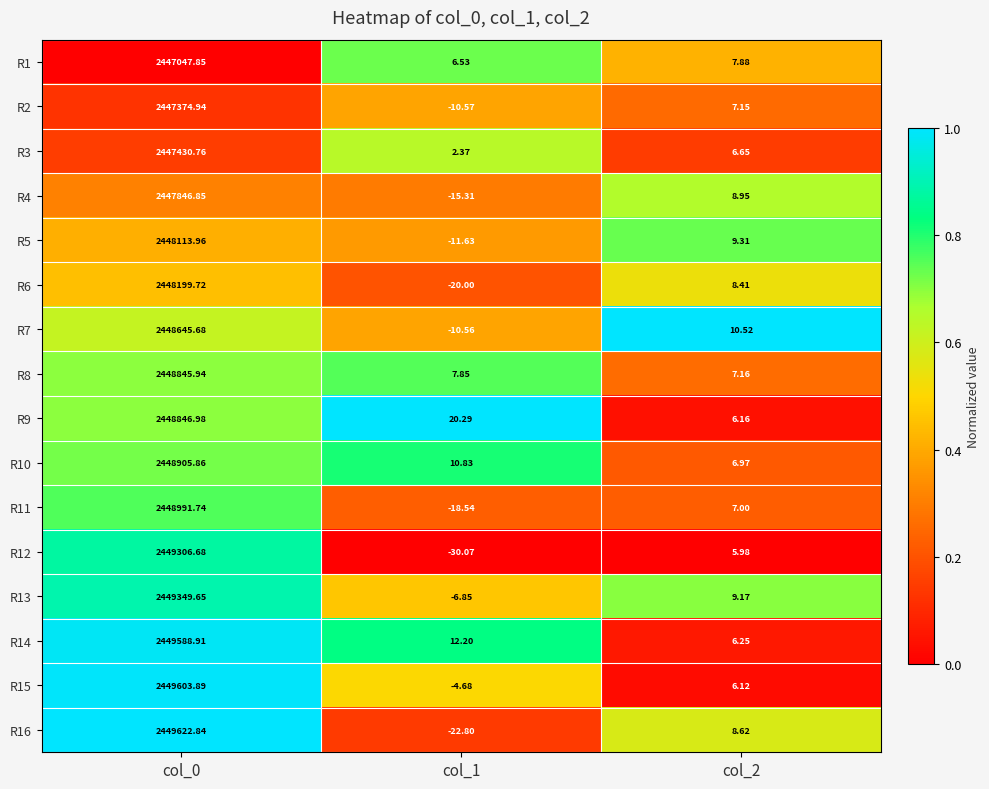

Is the value of R6 at col_0 greater than the value of R8 at col_1?

Yes